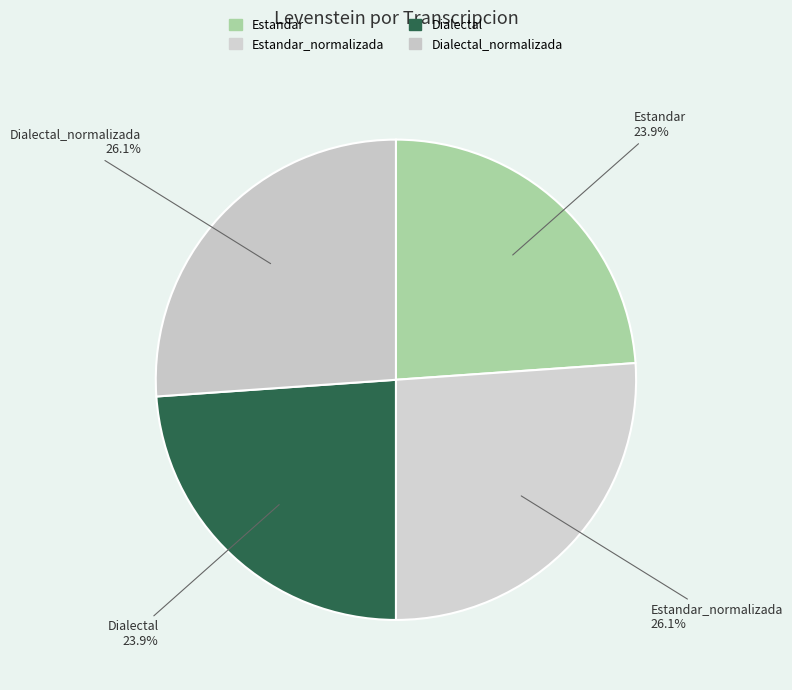

What percentage is the Dialectal slice, to the nearest percent?

24%